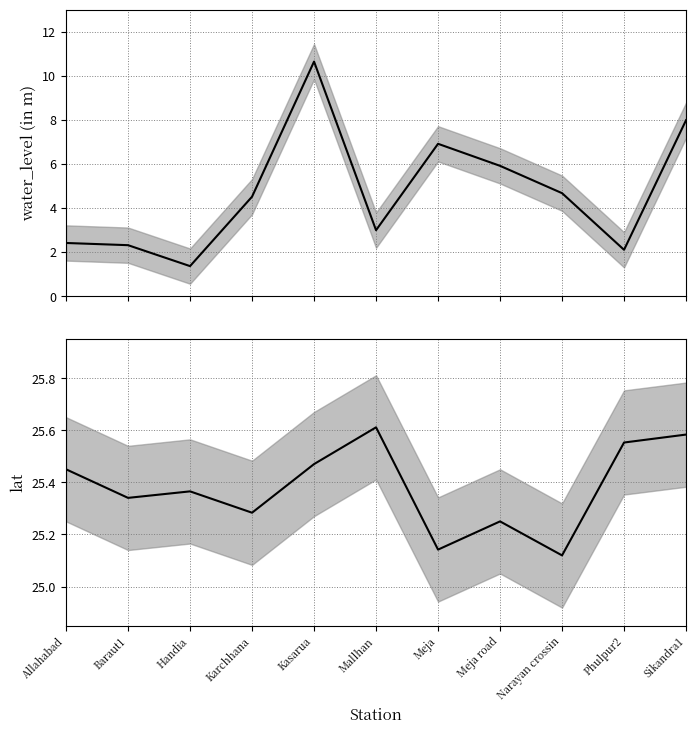

What is the average value of the water_level (in m) series?

4.7